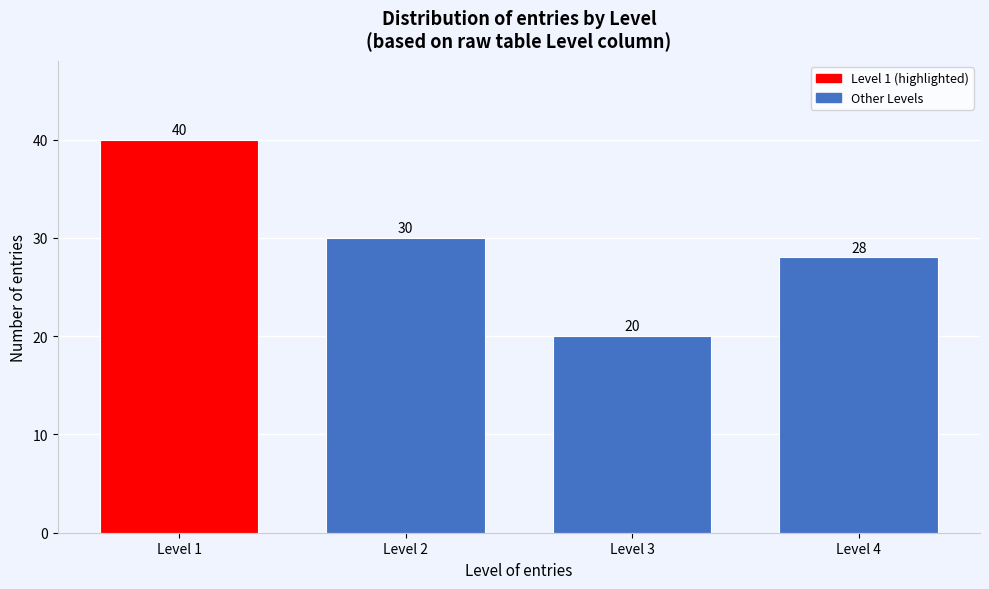

Reading left to right, transcribe all the data shown in this chart.

40	30	20	28